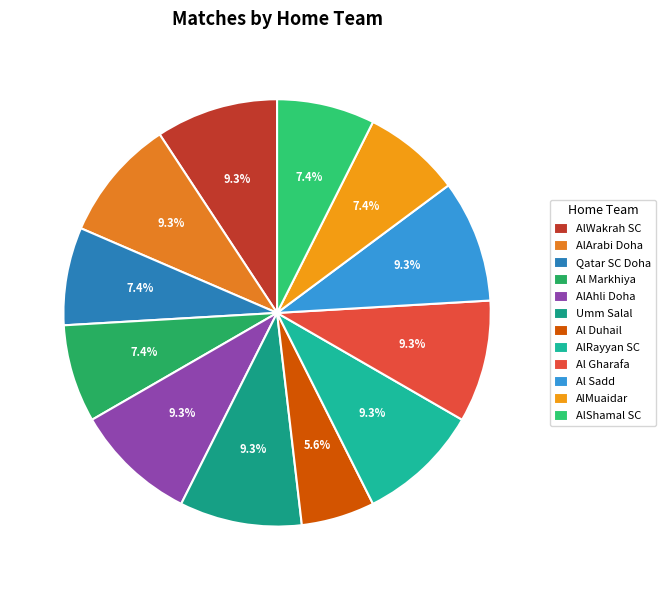

How many slices are in this pie chart?

12